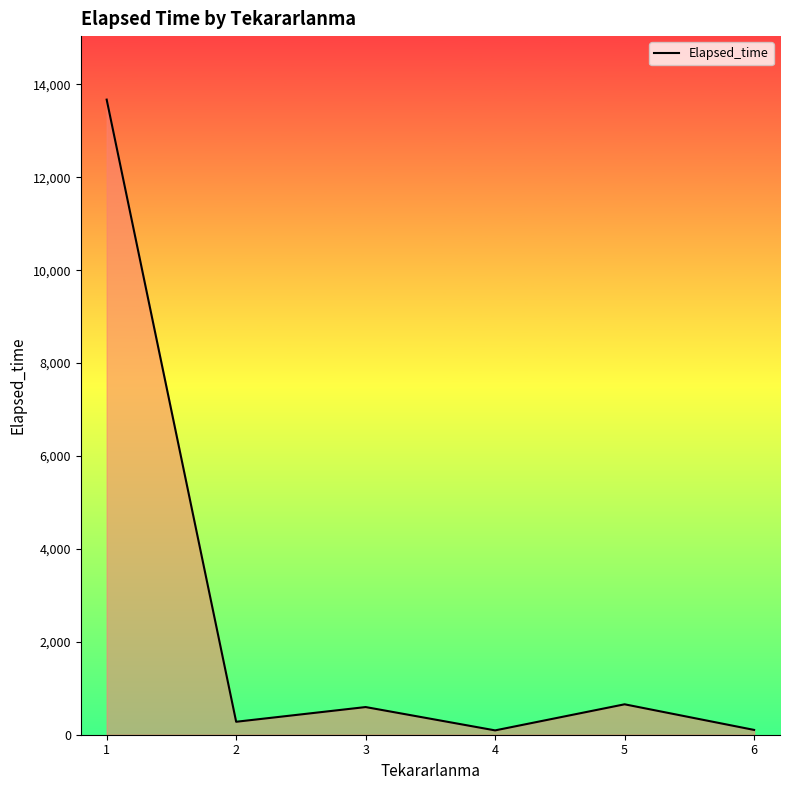

How many values are below 595?

3